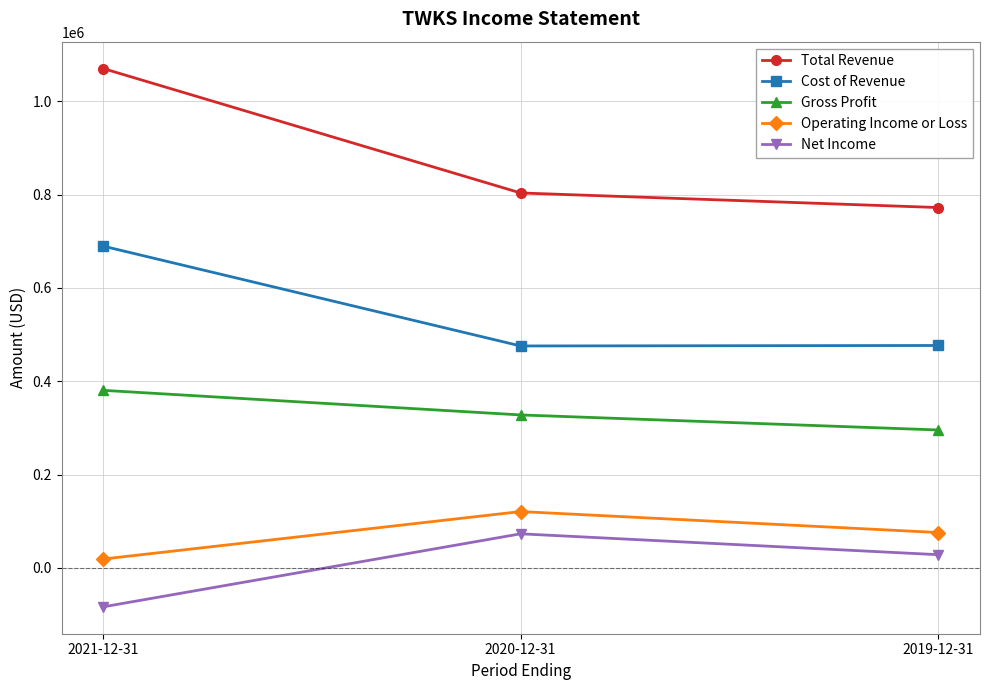

What is the total value across all series at 2021-12-31?

2075600